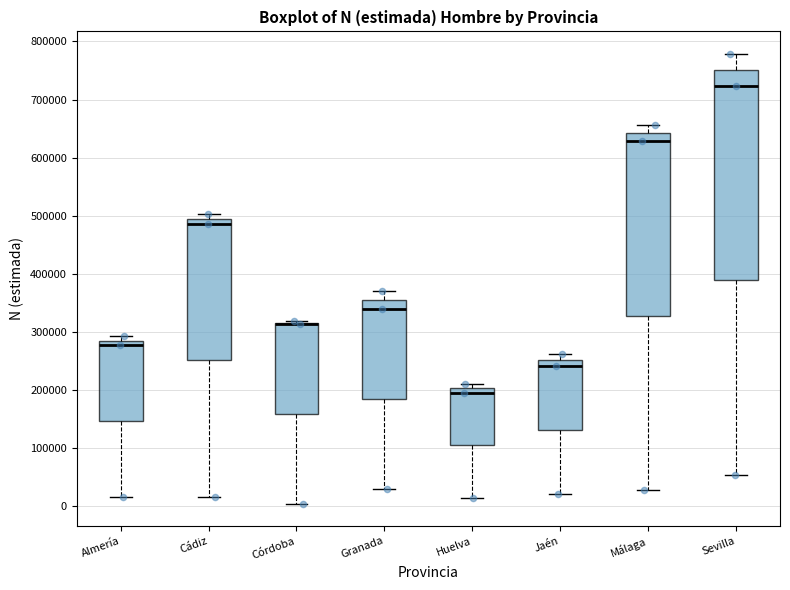

Reading left to right, transcribe this box plot: for each box, give where its median line is, the range the box spans, and where its two whiskers end, as read against the y-axis. The values are not printed on the chart, so give them approximately, as read against the axis.

Almería: median 280000, box 150000 to 290000, whiskers 20000 to 290000 (just above the box's upper edge)
Cádiz: median 490000 (just below the box's upper edge), box 250000 to 490000, whiskers 20000 to 500000
Córdoba: median 310000 (drawn on the box's upper edge), box 160000 to 320000, whiskers 10000 to 320000
Granada: median 340000, box 180000 to 350000, whiskers 30000 to 370000
Huelva: median 200000 (just below the box's upper edge), box 110000 to 200000, whiskers 20000 to 210000
Jaén: median 240000, box 130000 to 250000, whiskers 20000 to 260000
Málaga: median 630000, box 330000 to 640000, whiskers 30000 to 660000
Sevilla: median 720000, box 390000 to 750000, whiskers 50000 to 780000